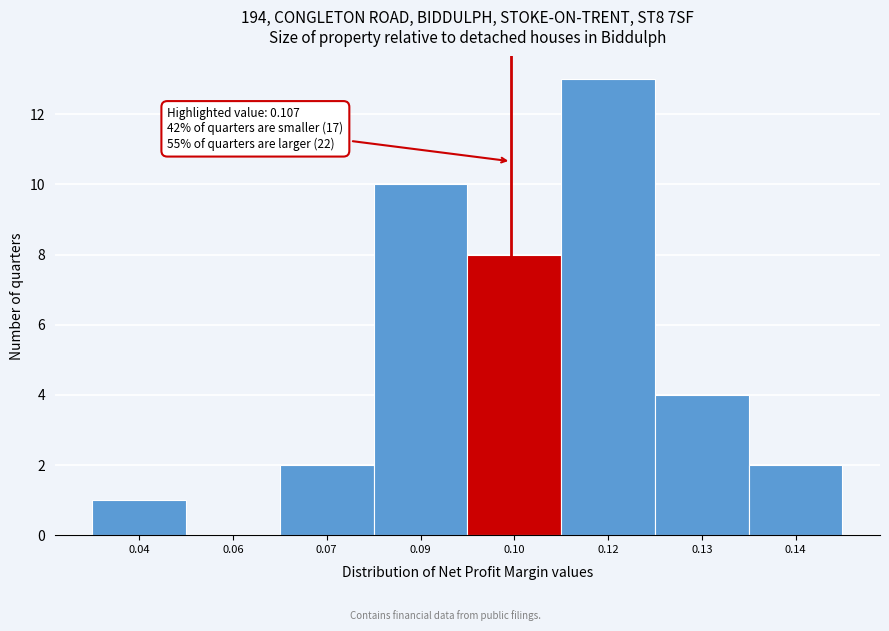

Reading right to left, what are all the values shown in this chart?

0.14=2	0.13=4	0.12=13	0.10=8	0.09=10	0.07=2	0.06=0	0.04=1